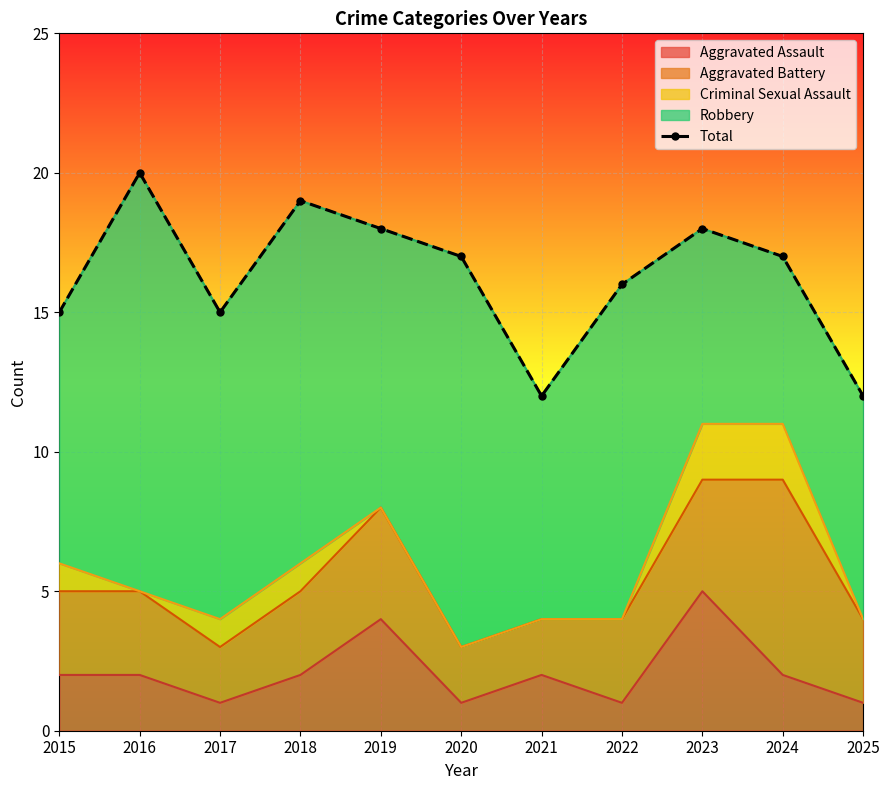

What is the ratio of the value at 2016 to the value at 2022?

1.2